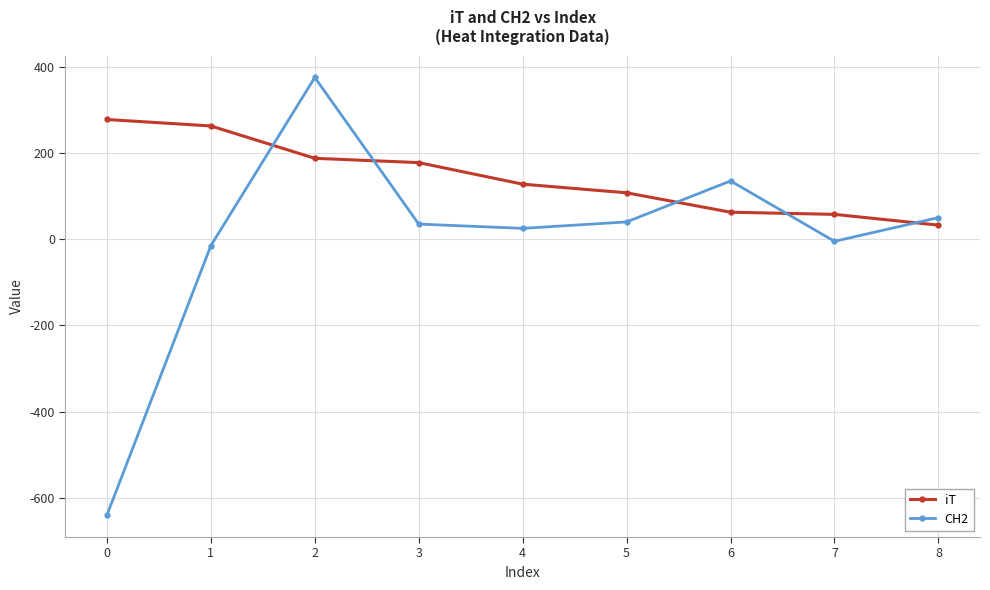

Which series has the largest total across all categories?

iT